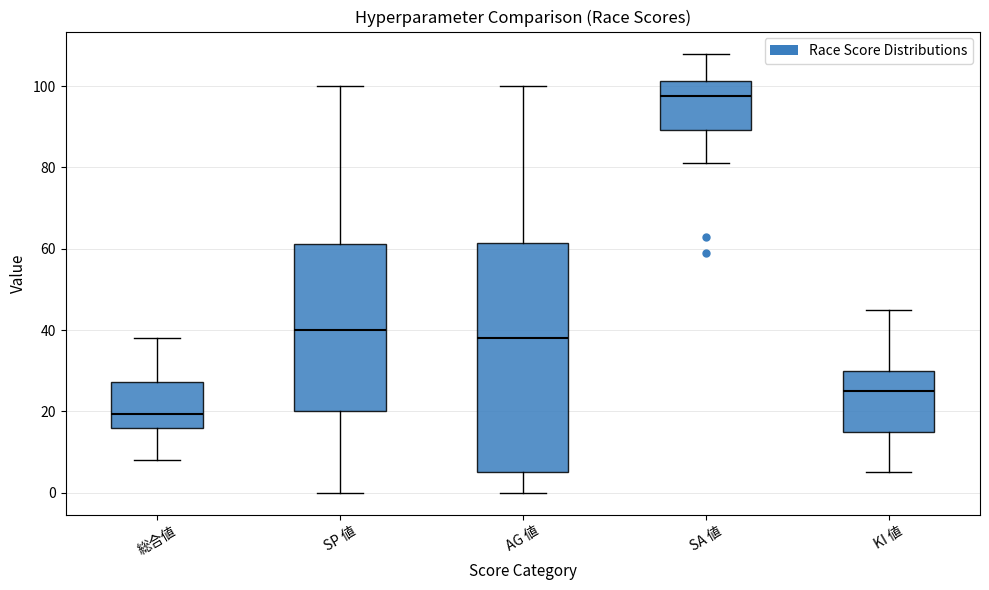

Where does the lower whisker of the box for KI 値 end on the y-axis? The values are not printed on the chart, so give them approximately, as read against the axis.

6